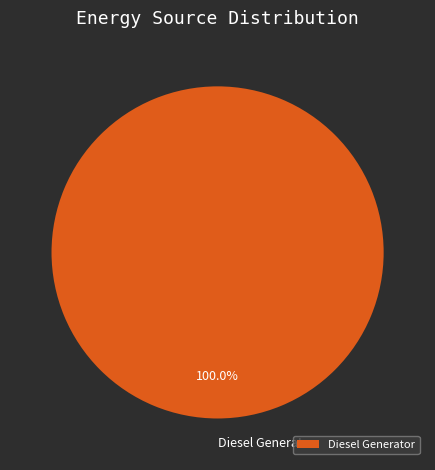

Rank the categories by value from lowest to highest.

Diesel Generator